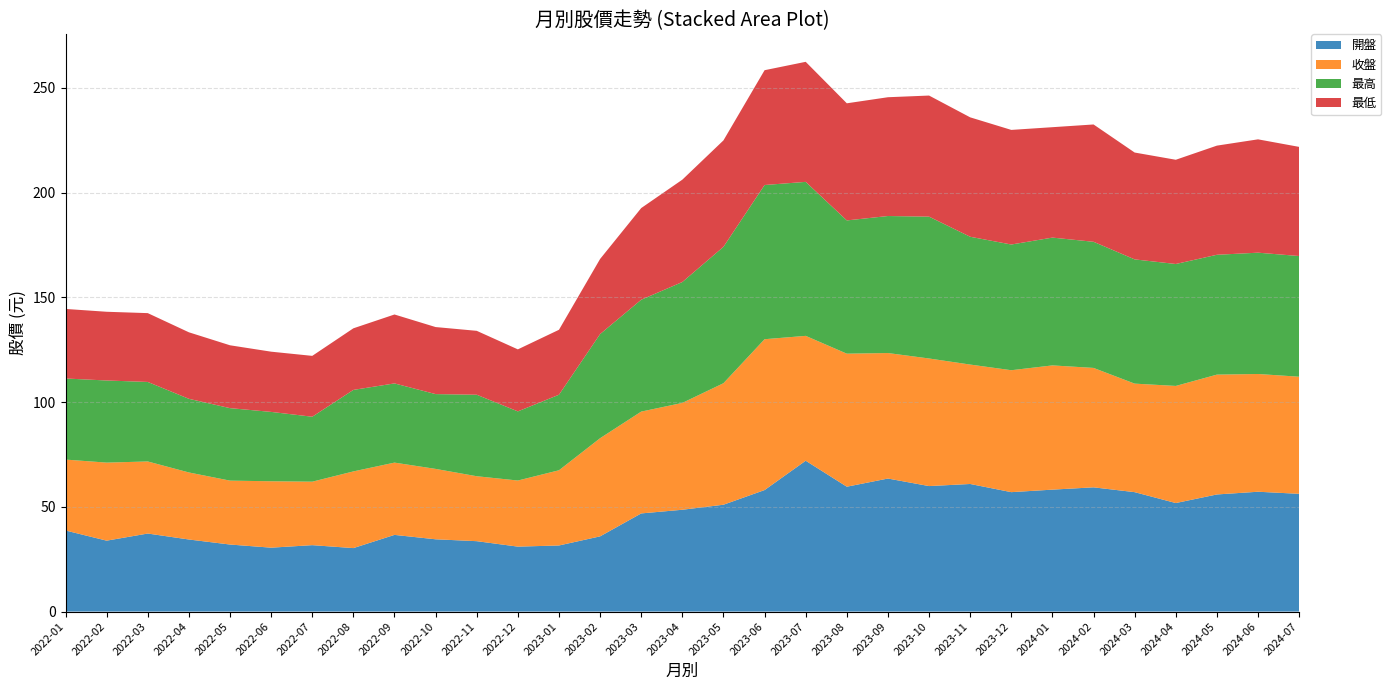

Reading left to right, what are all the values shown in this chart?

開盤: 38.7	33.9	37.2	34.4	32.0	30.5	31.7	30.3	36.6	34.5	33.6	31.0	31.6	35.9	46.9	48.6	51.0	58.0	72.0	59.6	63.5	59.9	60.9	57.0	58.2	59.3	57.0	51.8	55.9	57.2	56.2
收盤: 33.9	37.2	34.4	32.0	30.5	31.7	30.3	36.6	34.5	33.6	31.0	31.6	35.9	46.9	48.6	51.0	58.0	72.0	59.6	63.5	59.9	60.9	57.0	58.2	59.3	57.0	51.8	55.9	57.2	56.2	55.9
最高: 38.7	39.2	38.0	35.1	34.6	33.1	31.0	38.9	37.8	35.7	38.9	33.0	36.0	49.7	53.4	57.7	65.1	73.6	73.5	63.6	65.4	67.7	61.0	60.0	61.0	60.2	59.3	58.2	57.2	57.9	57.6
最低: 33.2	32.8	32.9	31.8	30.0	28.8	29.1	29.4	32.9	32.0	30.5	29.6	31.0	35.9	43.8	48.9	50.8	54.8	57.3	55.9	56.7	57.8	57.0	54.7	52.7	56.0	51.0	49.8	52.1	54.1	52.1